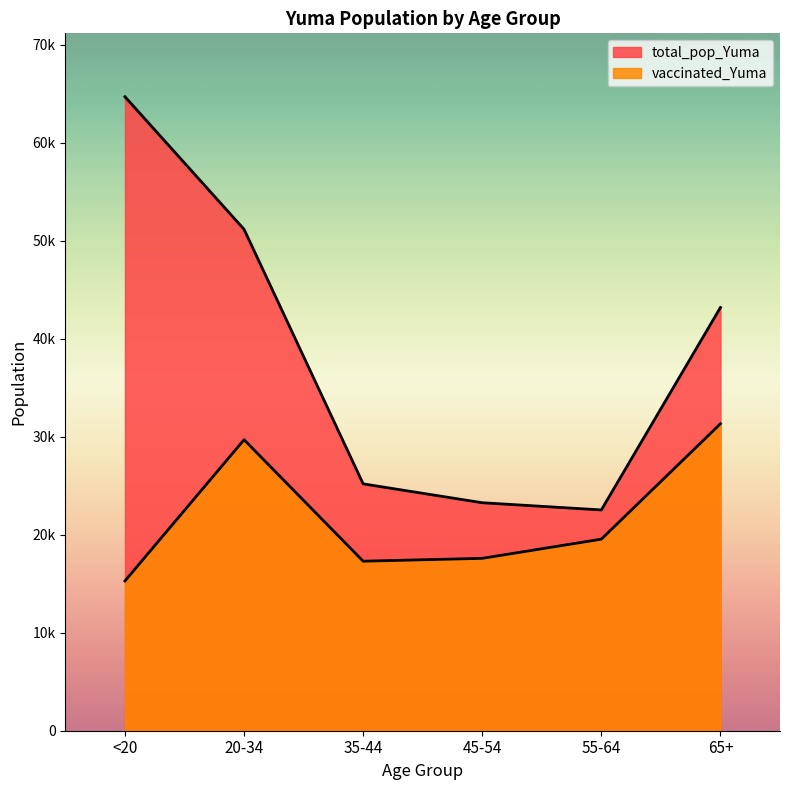

How many series are shown in this chart?

2